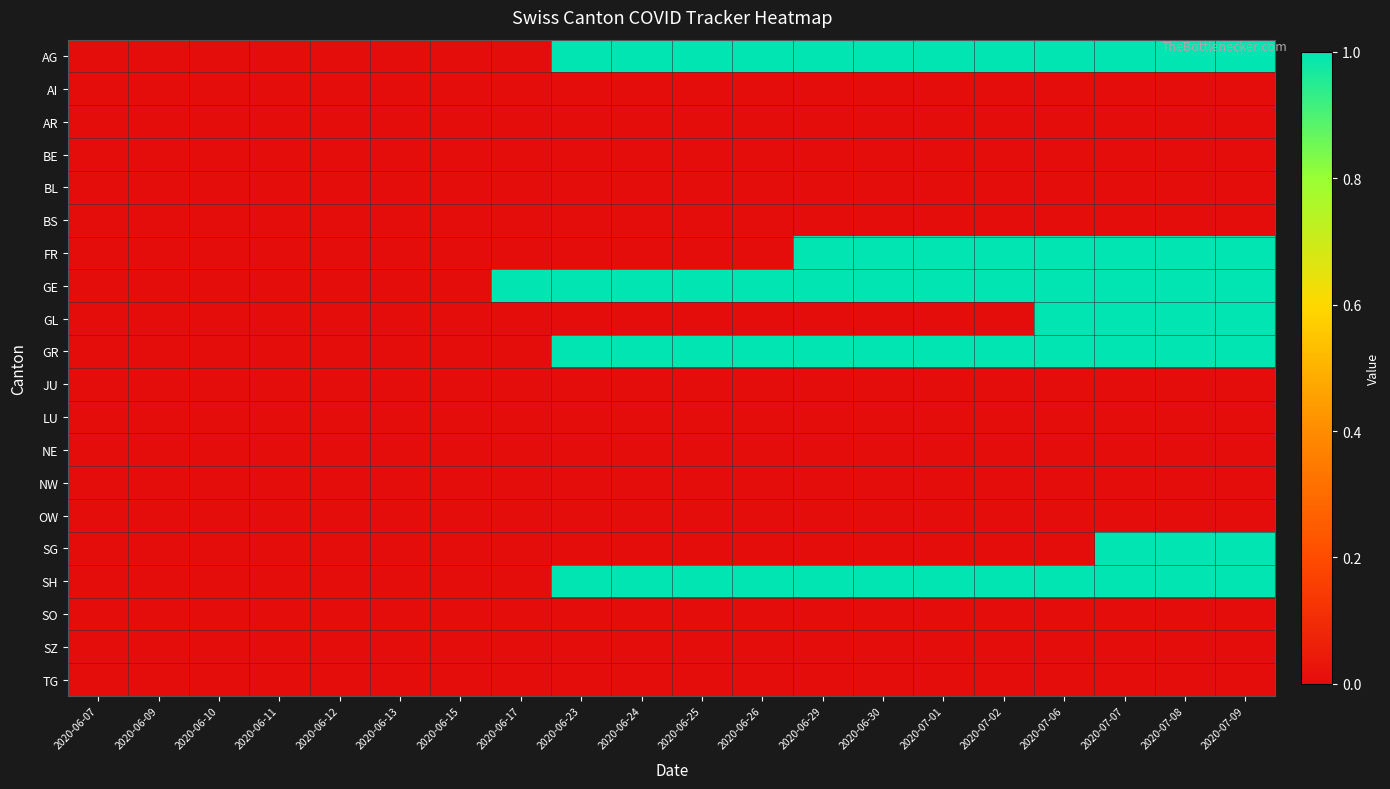

Which series has the largest total across all categories?

GE